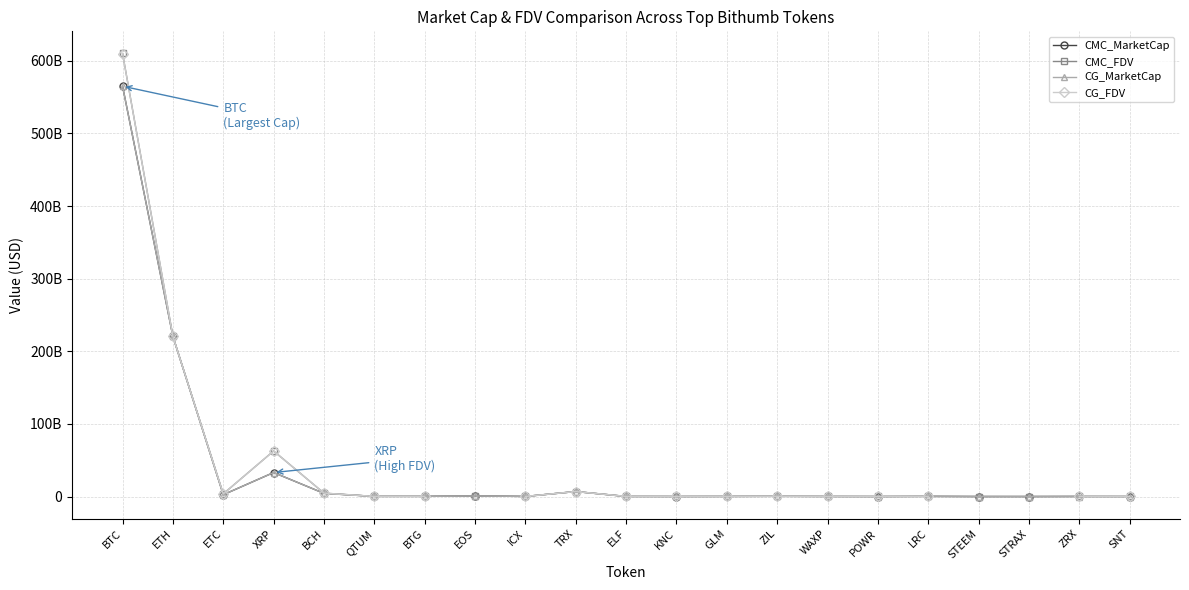

Which series has the widest spread of values?

CMC_FDV